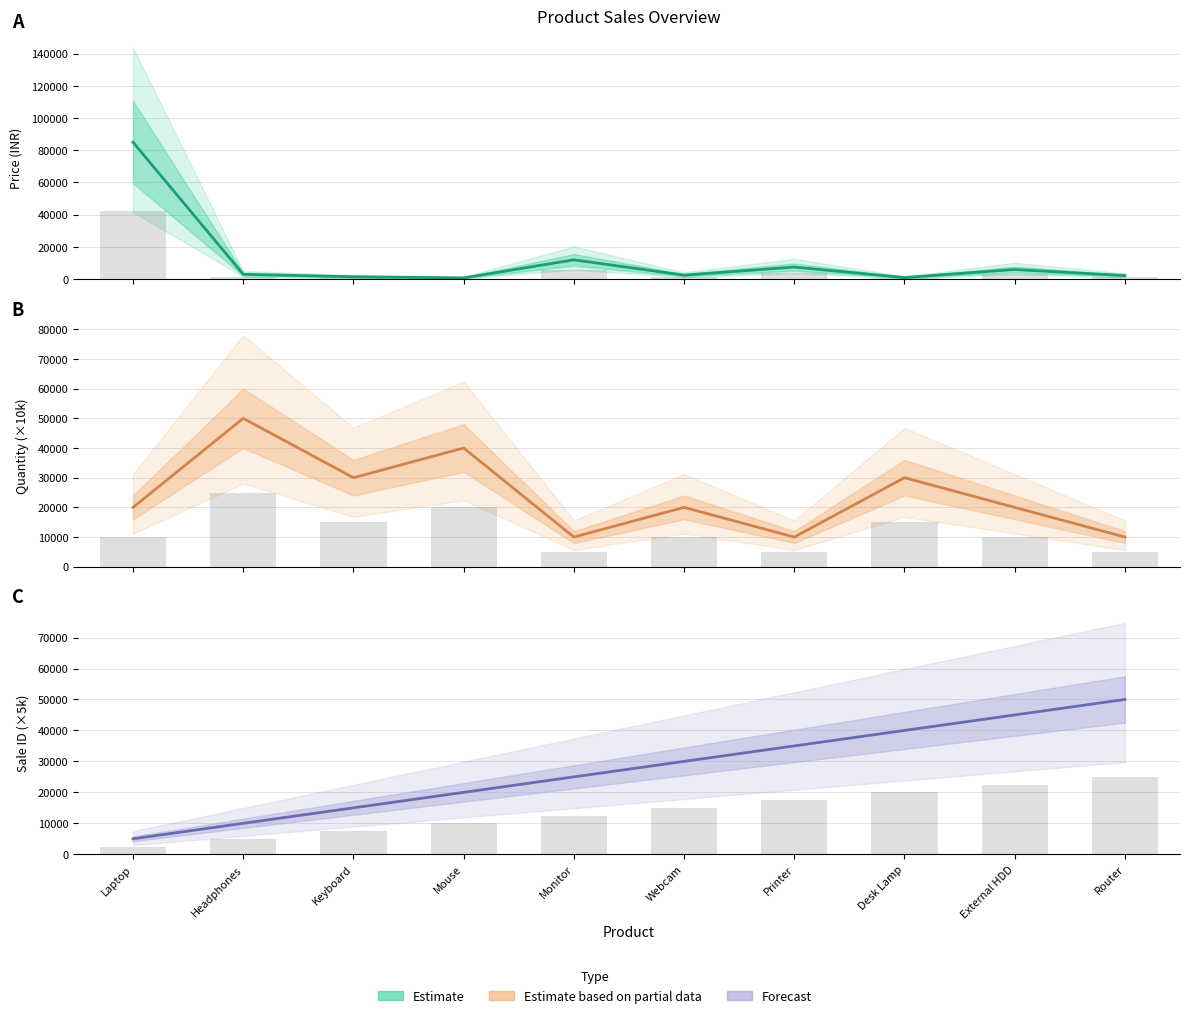

What is the value of the sale_id bar at the 9th from the left?

45000